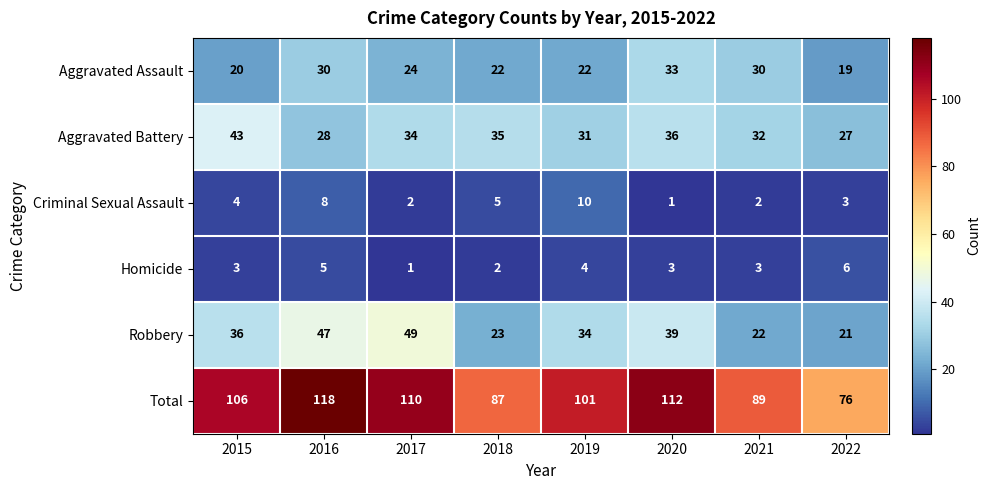

What is the total value across all series at 2016?

236